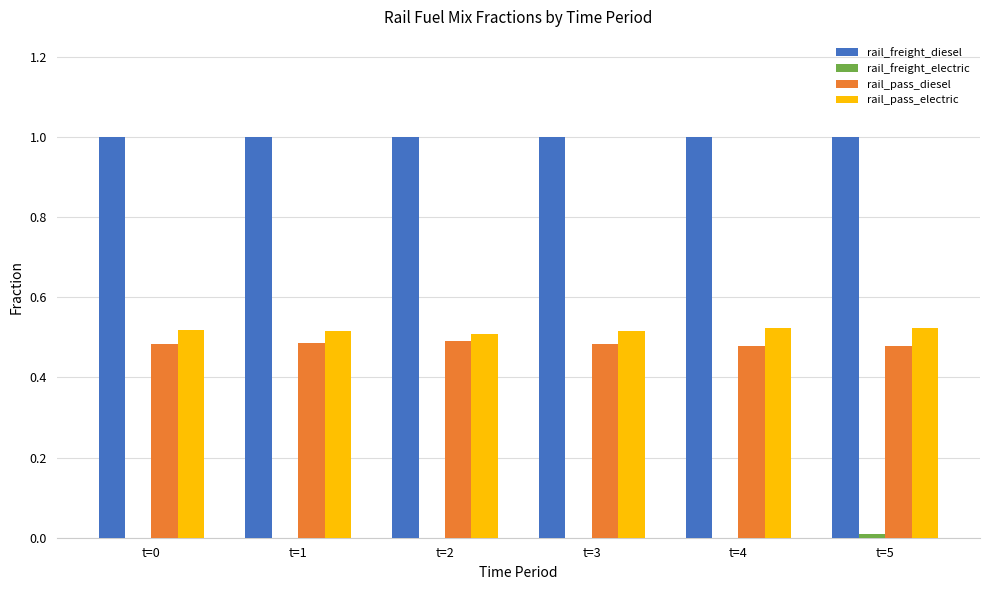

What is the maximum value shown in the chart?

1.0